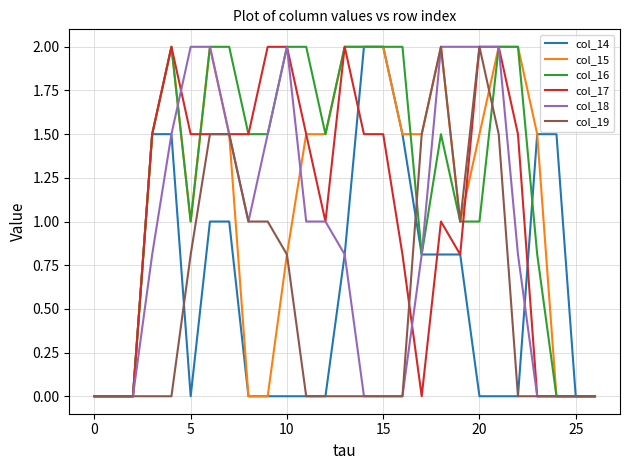

Which series has the largest total across all categories?

col_16